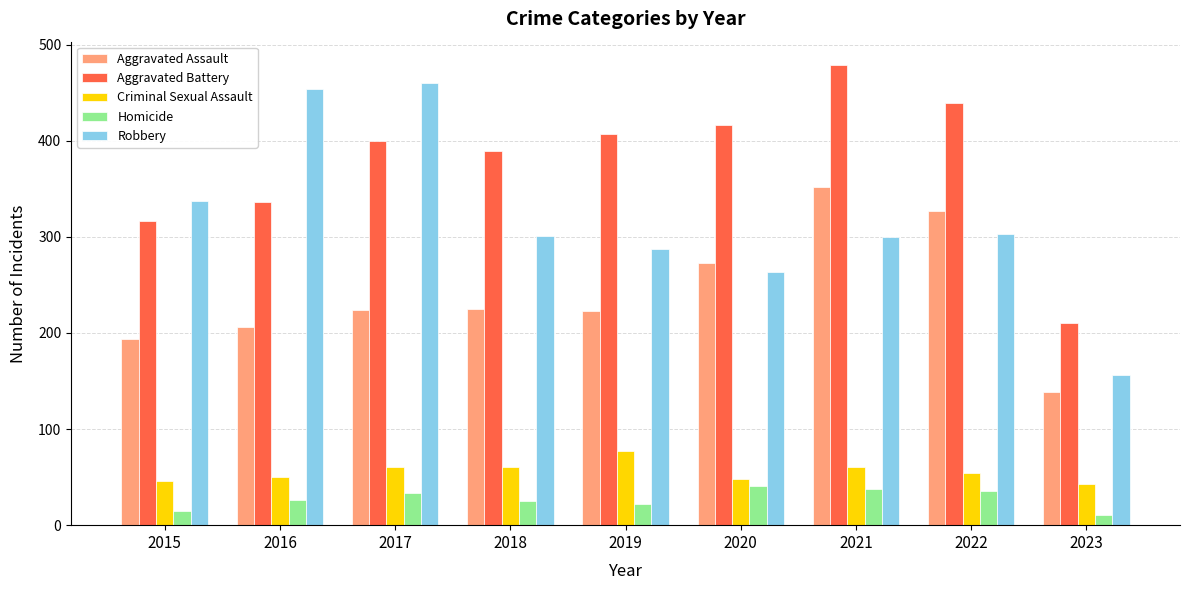

What is the minimum value shown in the chart?

11